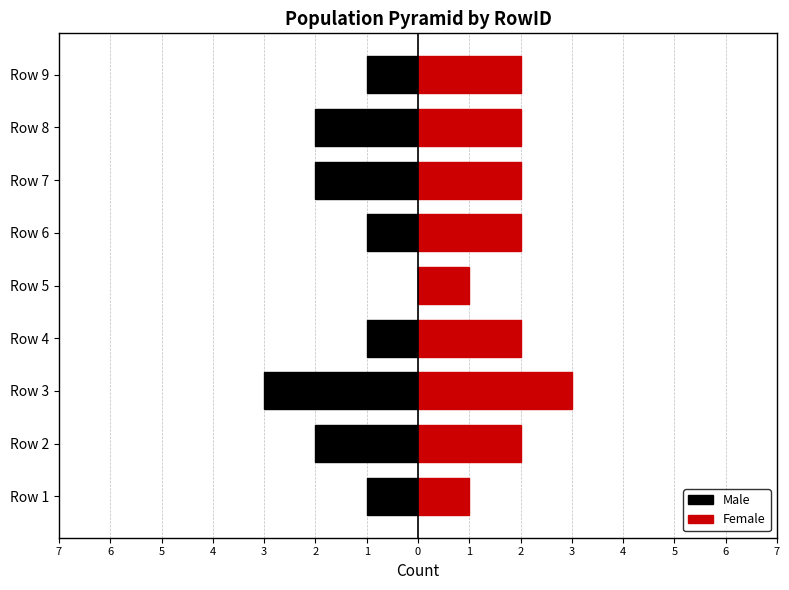

At Row 2, list the series in order from smallest to largest.

Male, Female